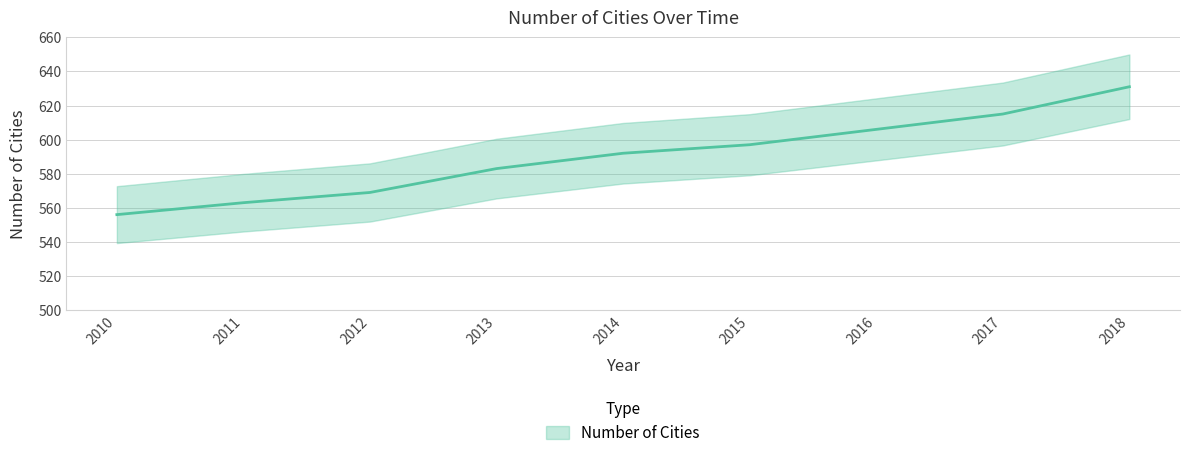

At which label is the value closest to 593?

2014